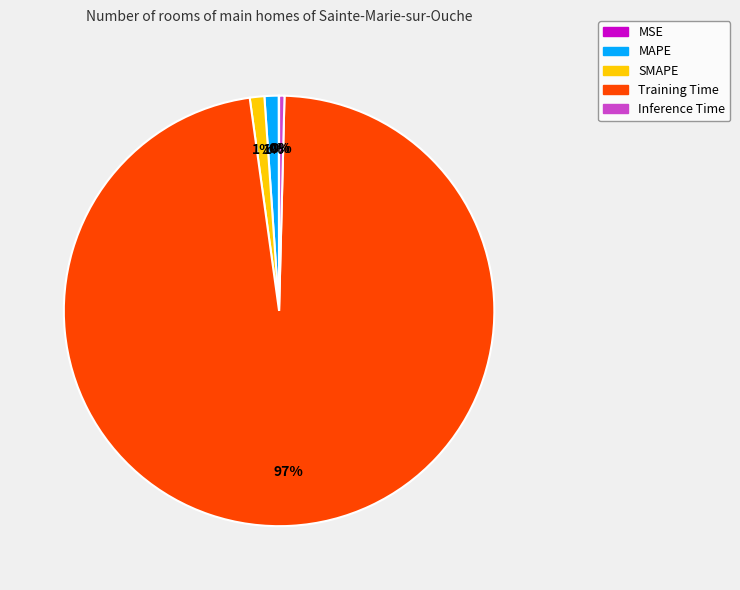

Is there any slice that represents more than half of the pie?

Yes